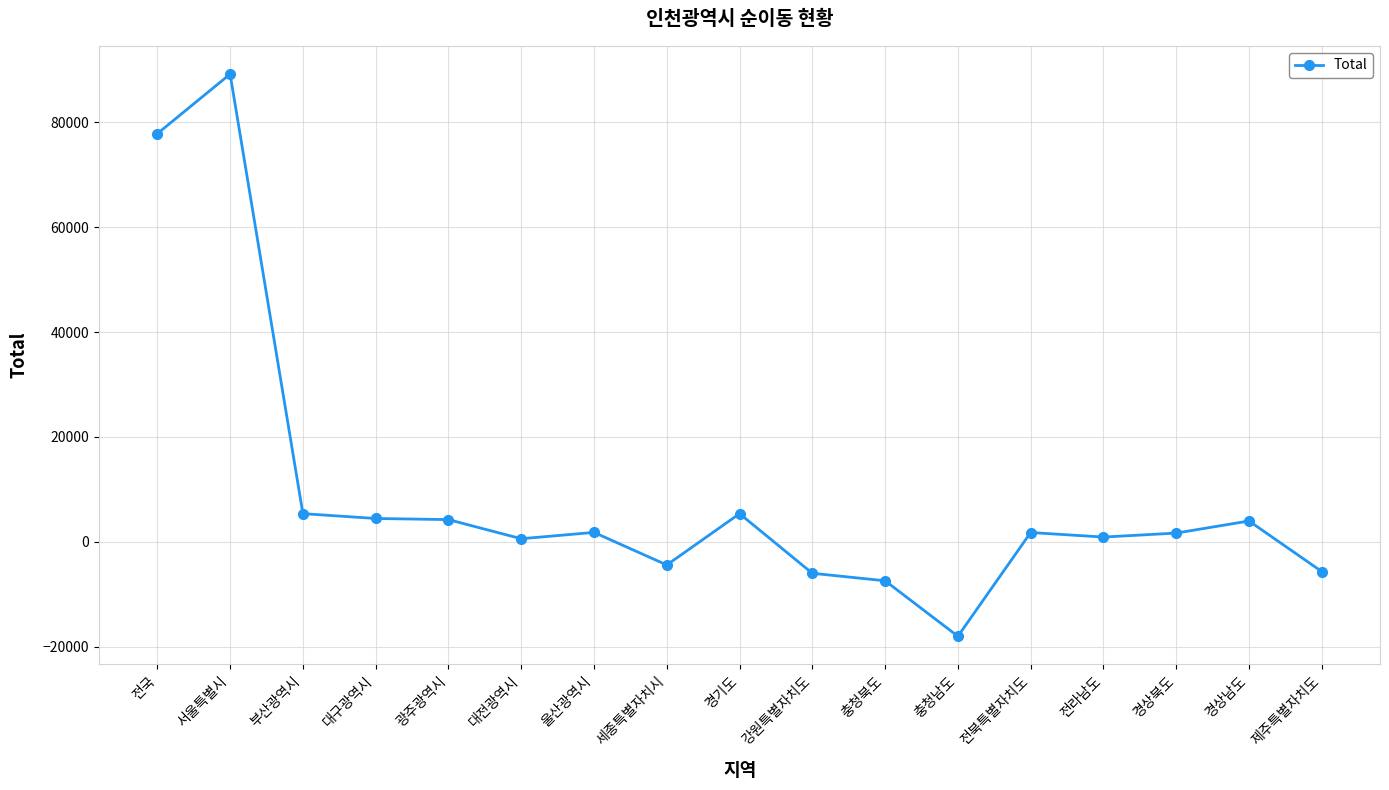

Where is the first local maximum?

서울특별시